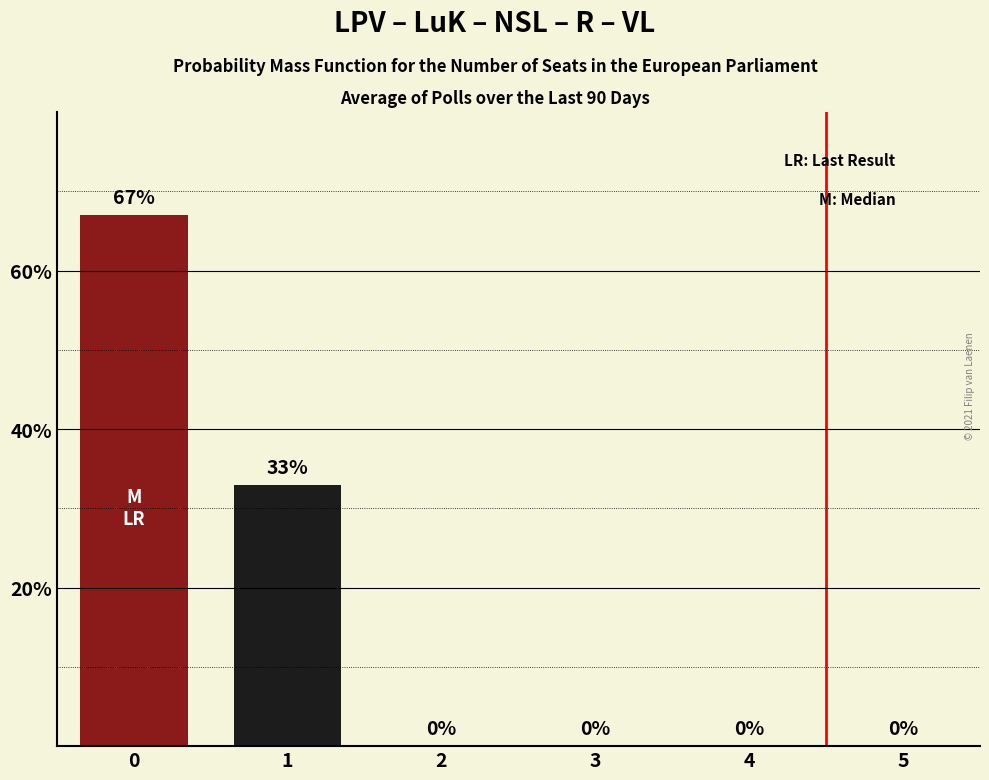

What is the change in value from 1 to 4?

-33